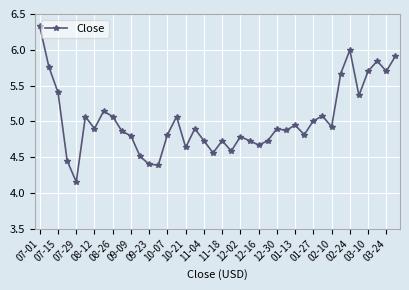

What is the greatest value displayed?

6.3